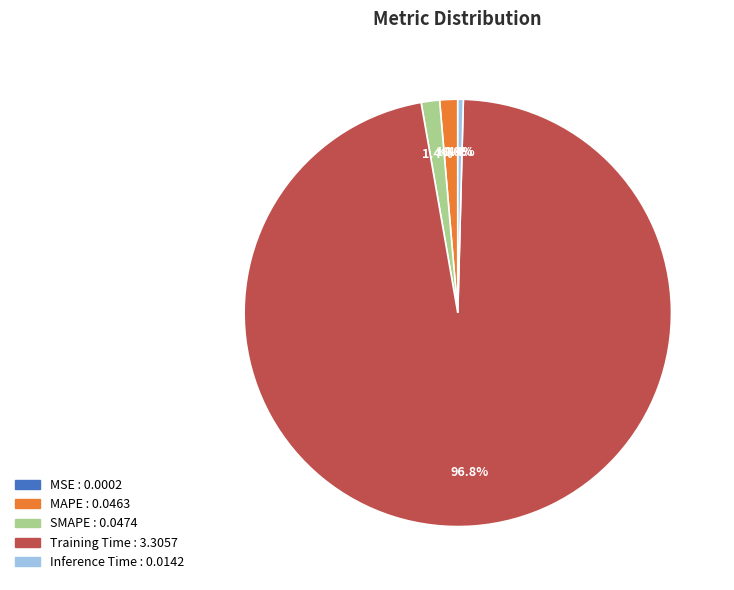

The Inference Time slice represents 0% of the pie. True or false?

True